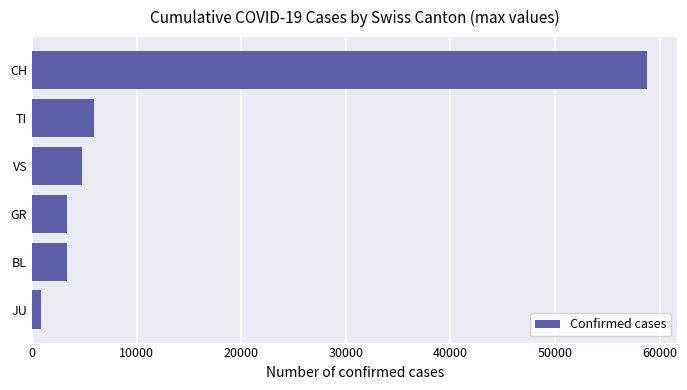

Is it true that the value at TI is 1533?

False